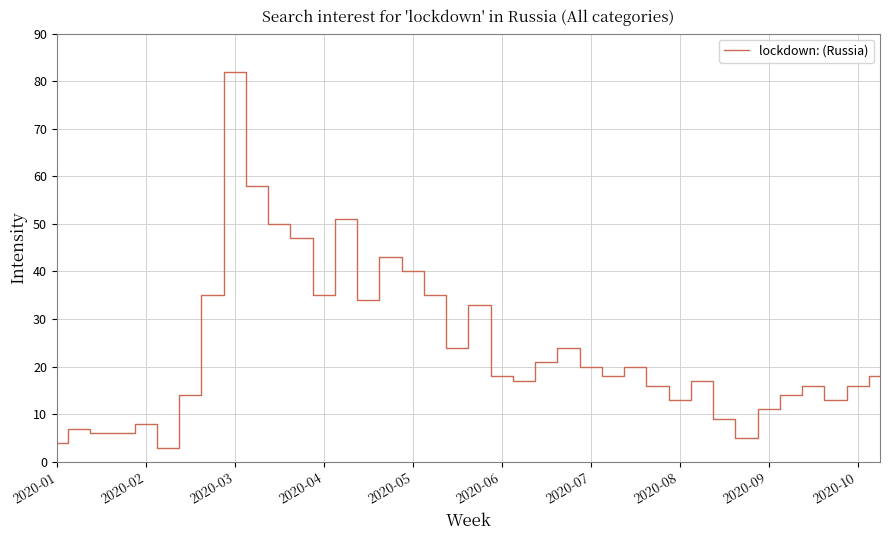

What is the difference between the maximum and minimum values?

79